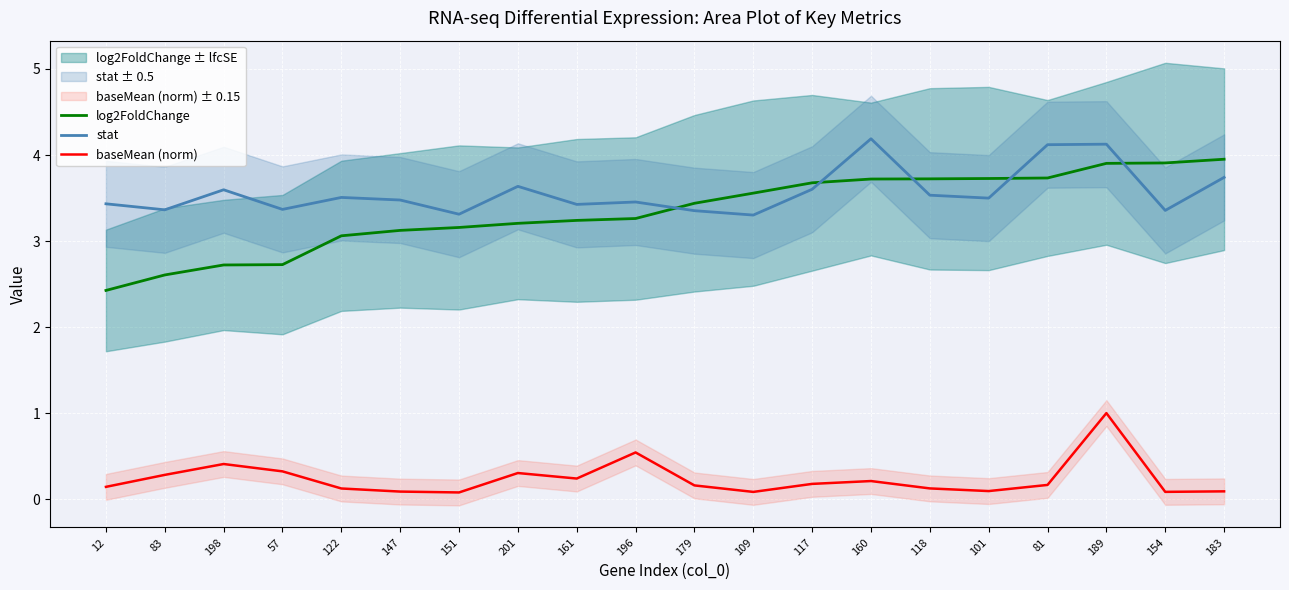

Is it true that baseMean (norm) equals 0.1 at 118?

True